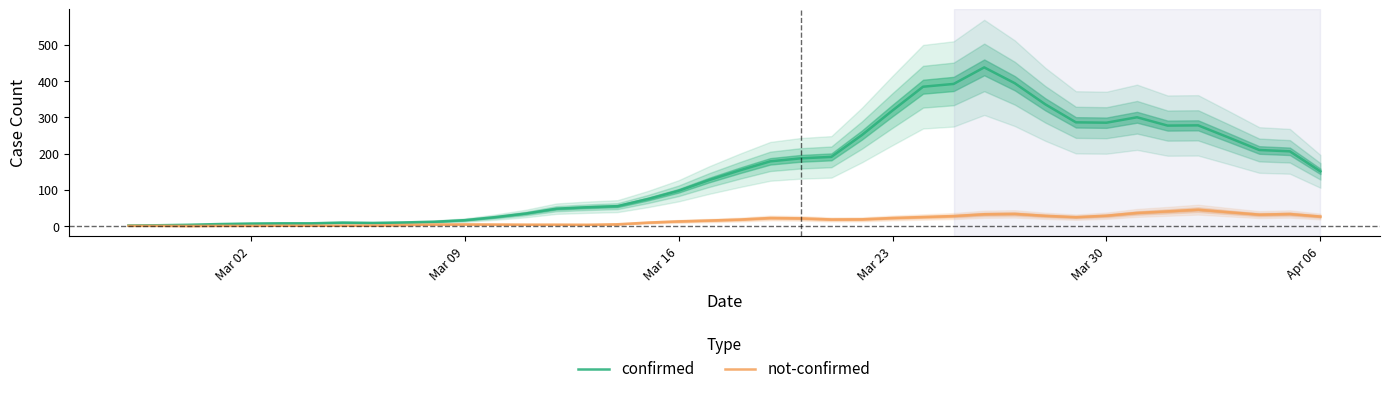

What are all the series names shown in the legend?

confirmed, not-confirmed